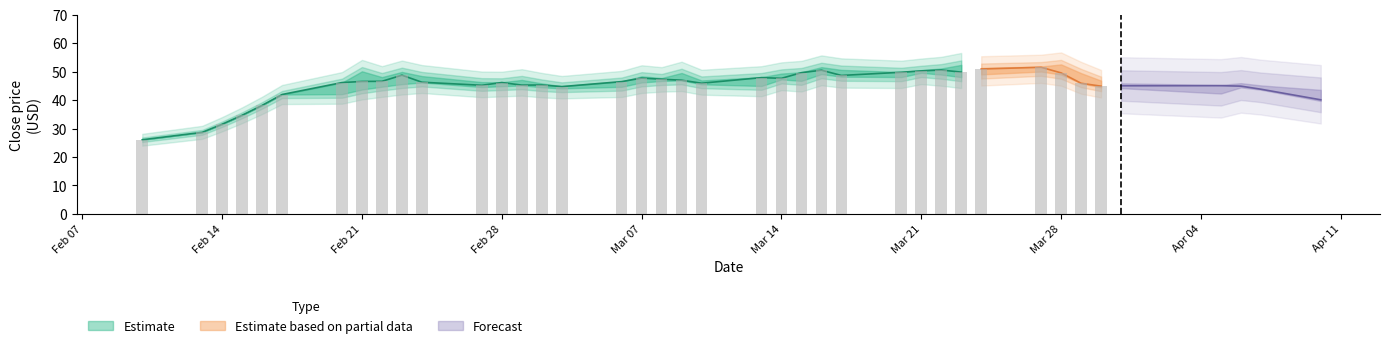

What is the minimum value for low?

26.1